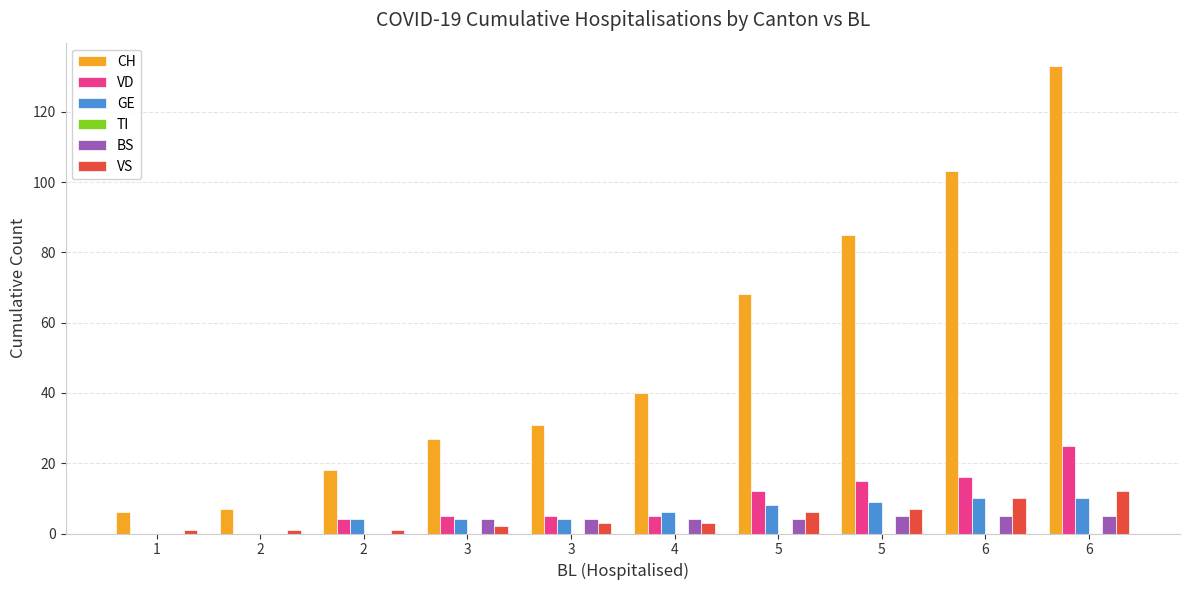

How many data points does each series have?

10